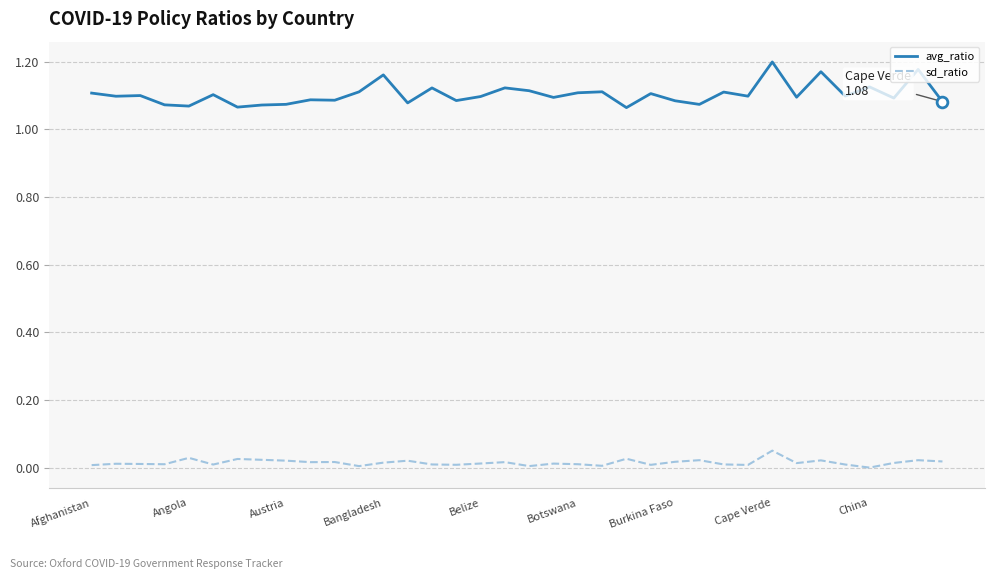

At how many categories does at least one series exceed 0?

36